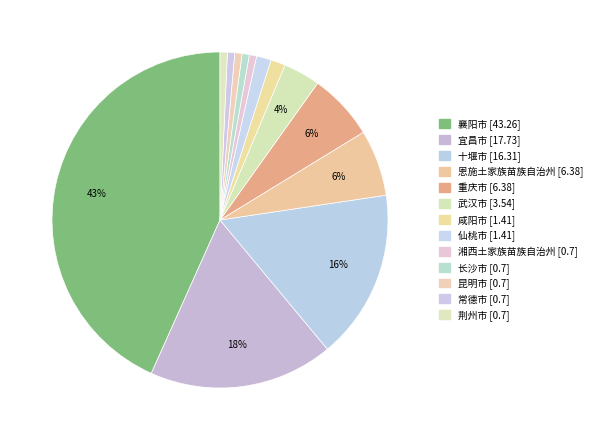

To the nearest percent, what portion does 宜昌市 represent?

18%